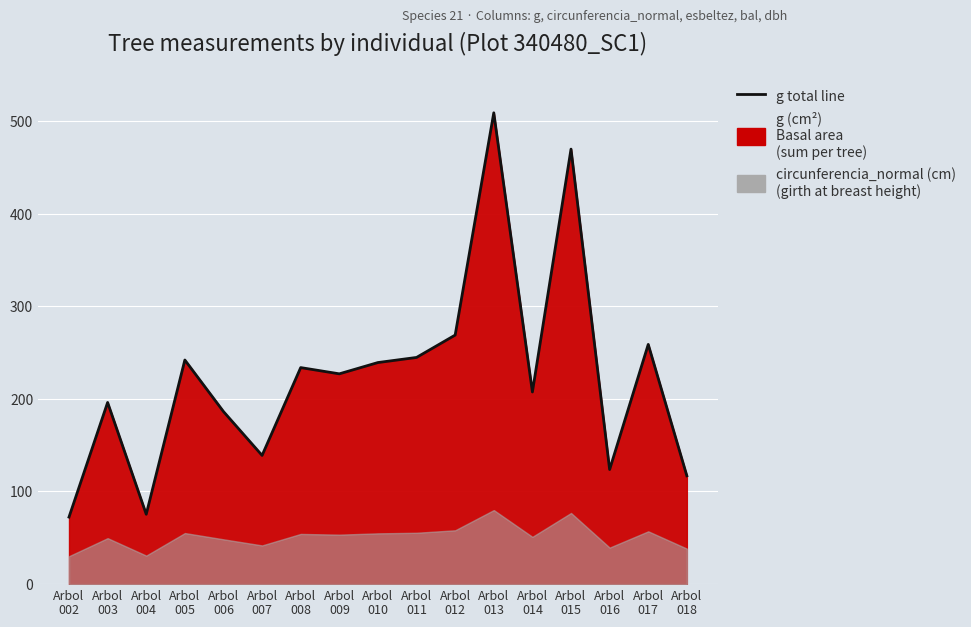

Reading left to right, transcribe all the data shown in this chart.

Arbol
002=72.4	Arbol
003=196.1	Arbol
004=75.4	Arbol
005=241.9	Arbol
006=186.3	Arbol
007=138.9	Arbol
008=233.7	Arbol
009=227.0	Arbol
010=239.2	Arbol
011=244.7	Arbol
012=268.8	Arbol
013=508.7	Arbol
014=207.4	Arbol
015=469.5	Arbol
016=123.7	Arbol
017=258.7	Arbol
018=116.9